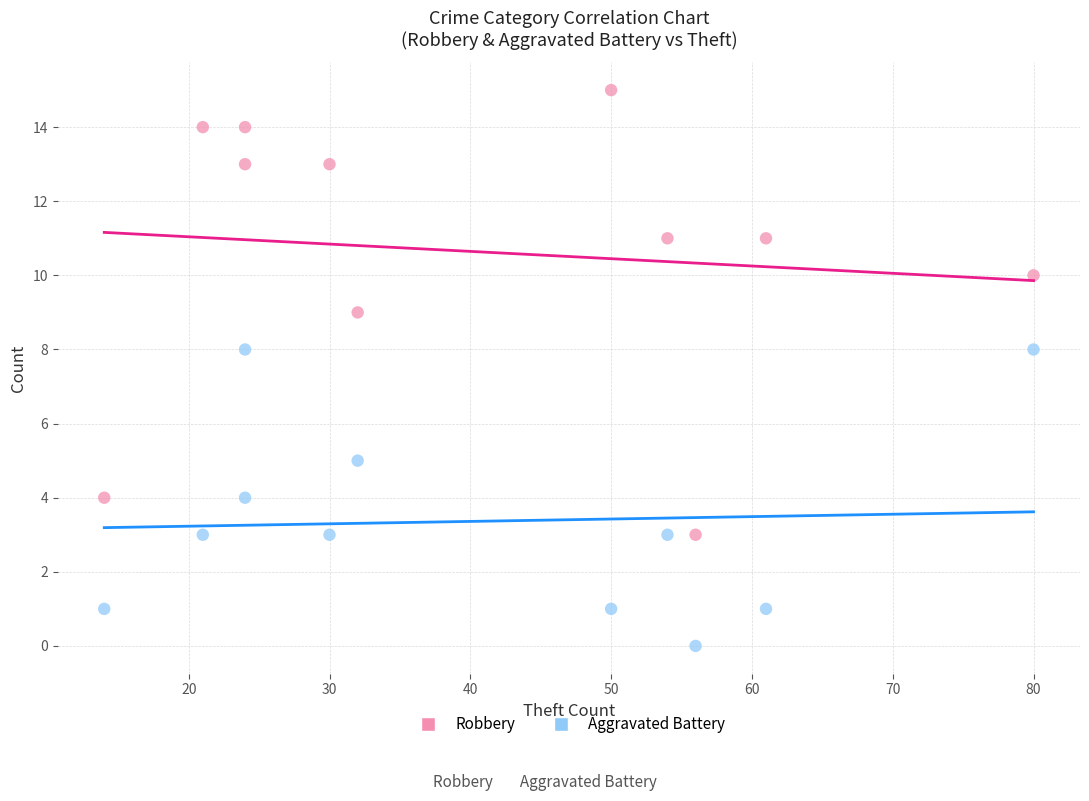

Which series reaches the maximum Y coordinate?

Robbery